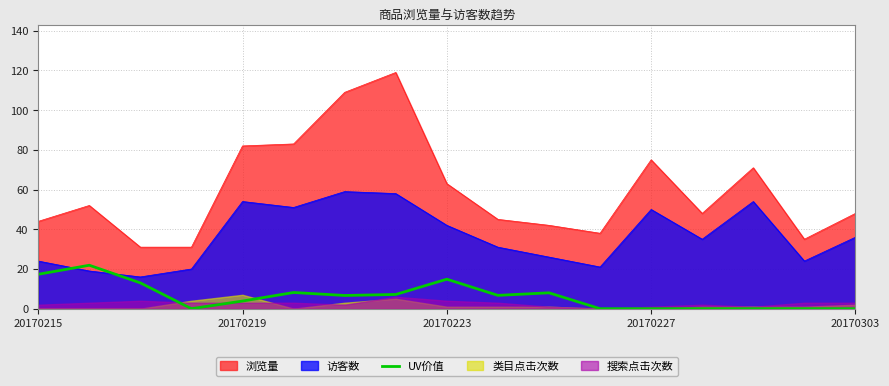

What is the highest value of the 浏览量 series?

119.0